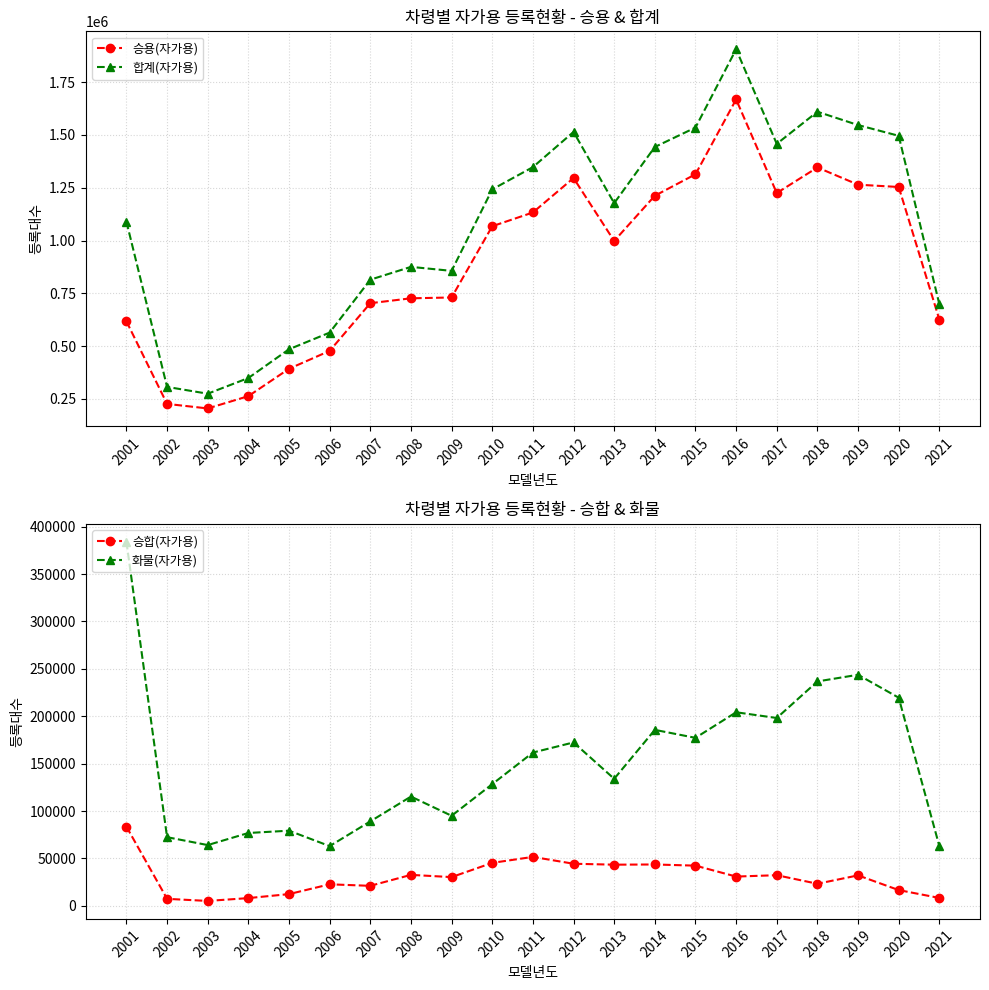

The 승합(자가용) series shows 12411 at 2005. True or false?

True